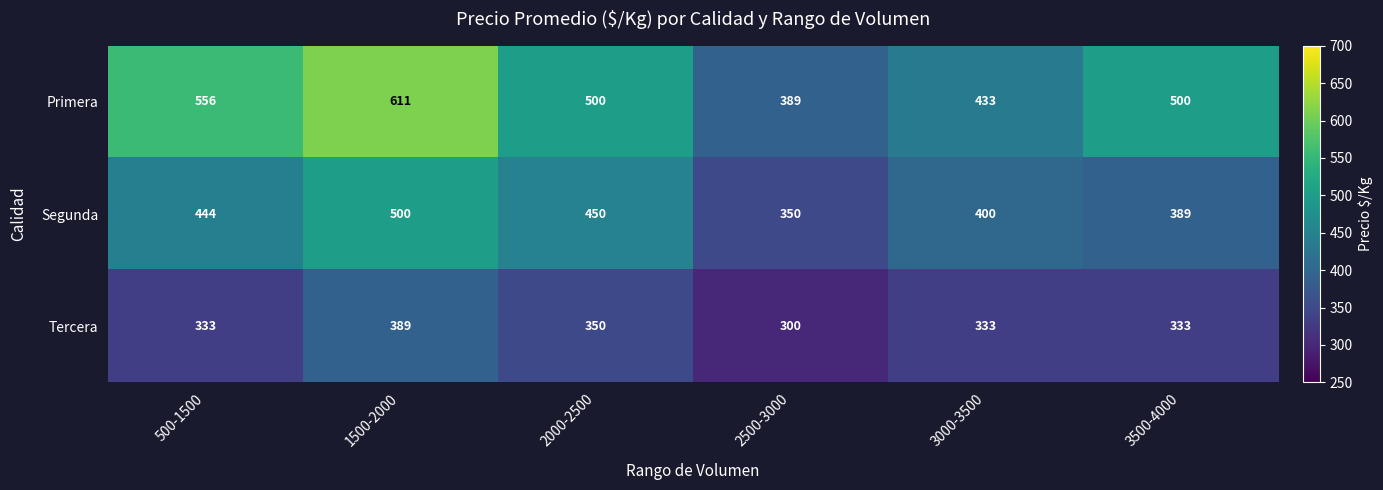

Reading right to left, list all the values displayed in this chart.

Primera: 500	433	389	500	611	556
Segunda: 389	400	350	450	500	444
Tercera: 333	333	300	350	389	333